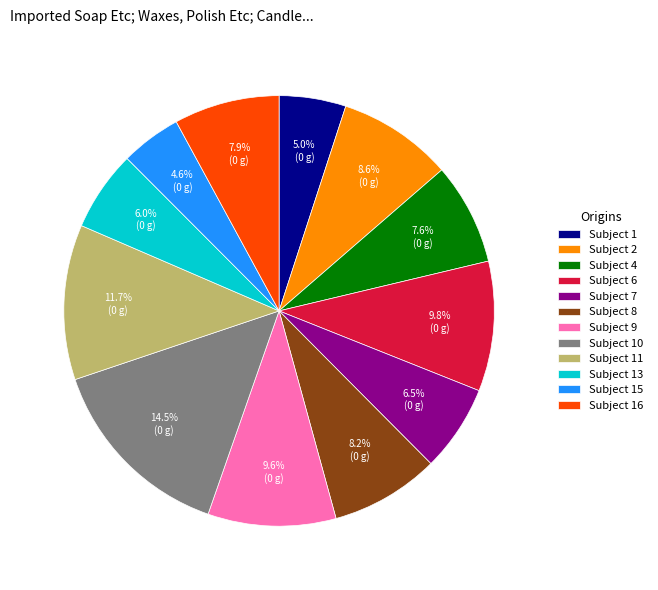

Which category has the biggest portion of the pie?

Subject 10